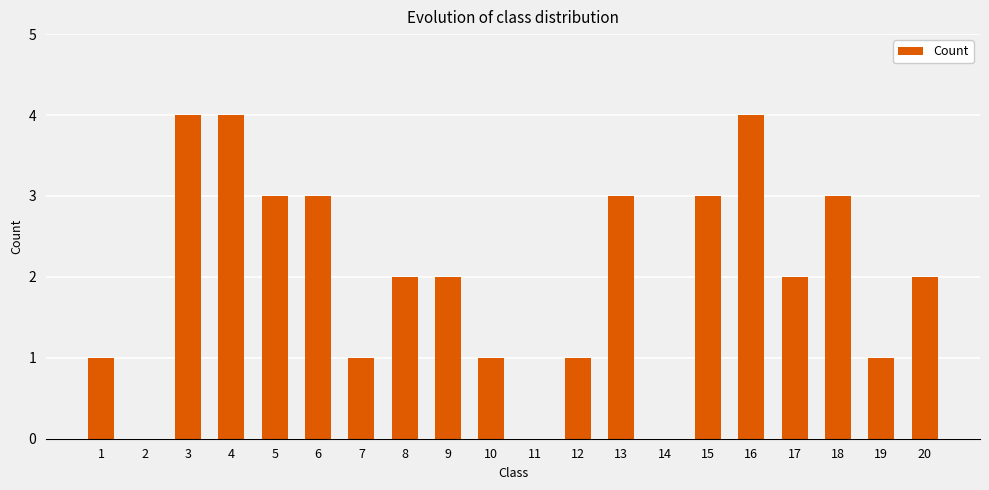

Reading right to left, list all the values displayed in this chart.

2	1	3	2	4	3	0	3	1	0	1	2	2	1	3	3	4	4	0	1